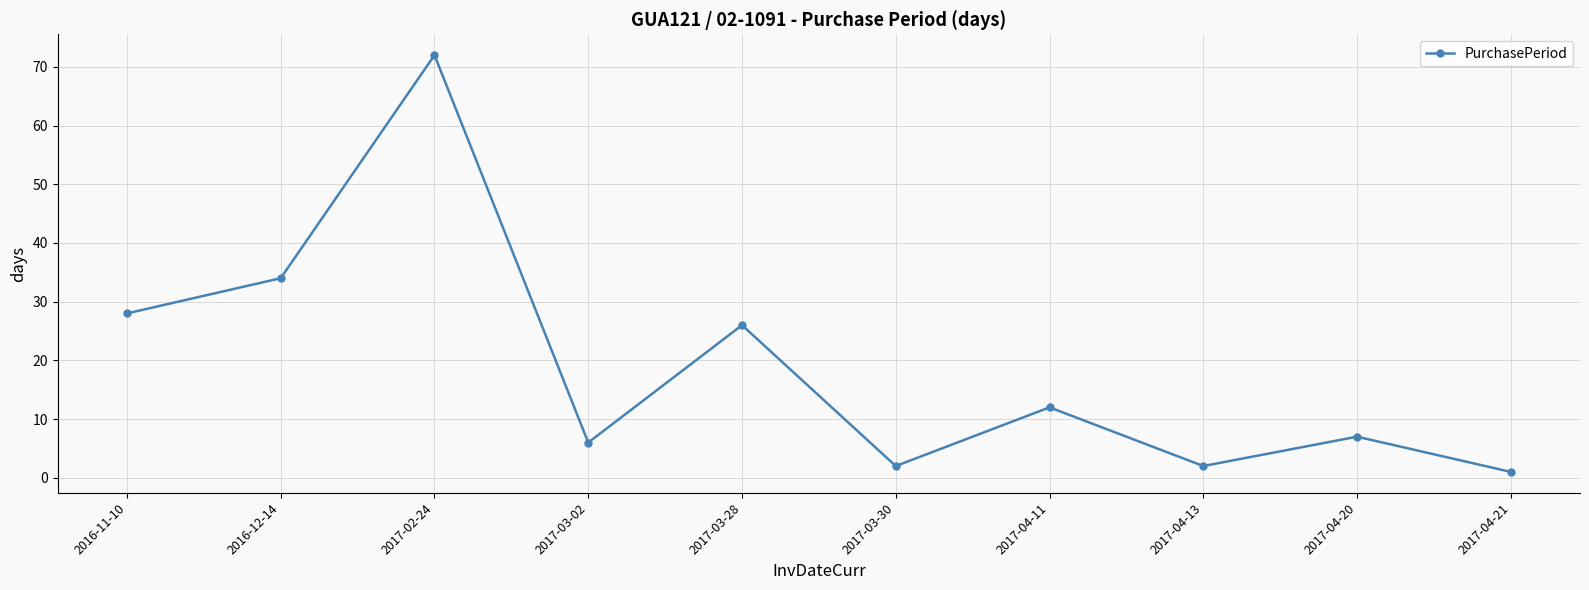

What is the label of the 1st point from the left?

2016-11-10